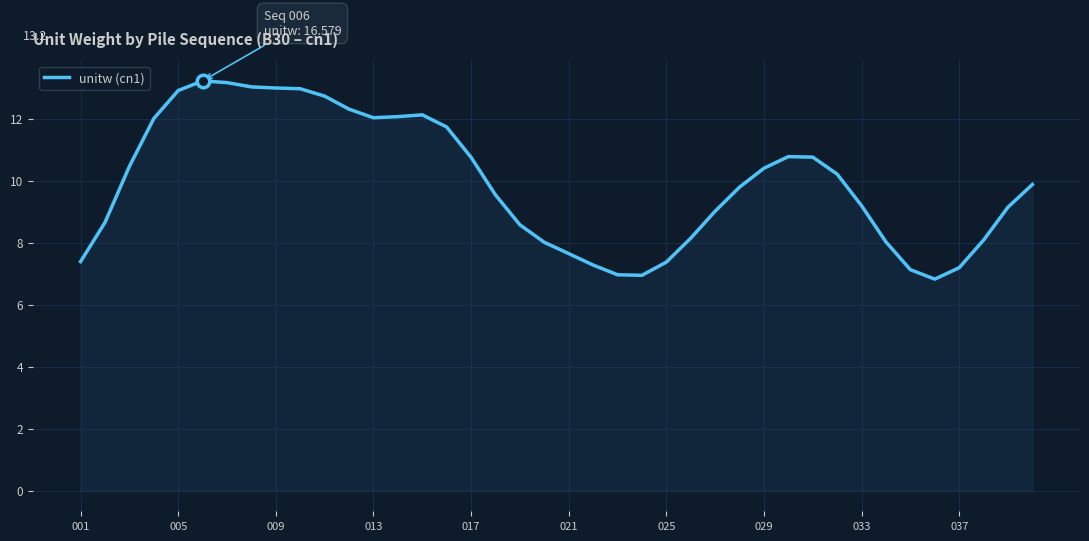

What is the minimum value shown in the chart?

6.8